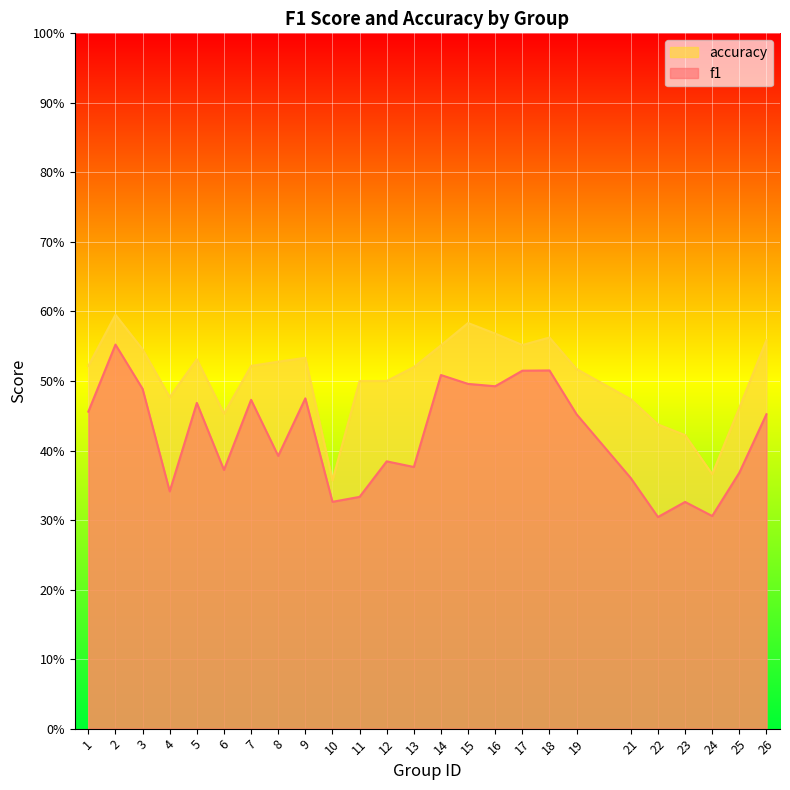

Which series has the largest total across all categories?

accuracy